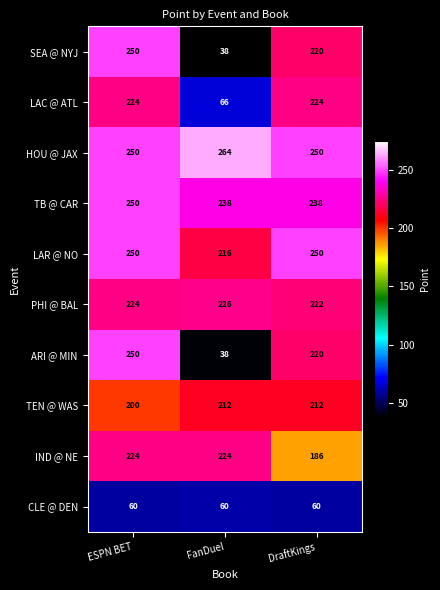

What is the maximum value for HOU @ JAX?

264